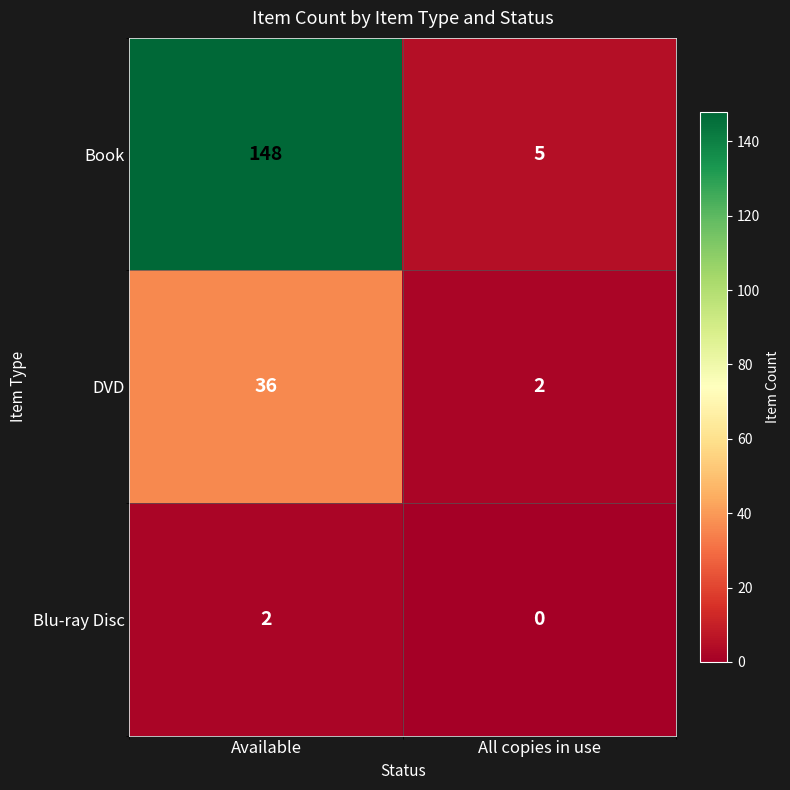

The Blu-ray Disc series shows -1 at All copies in use. True or false?

False